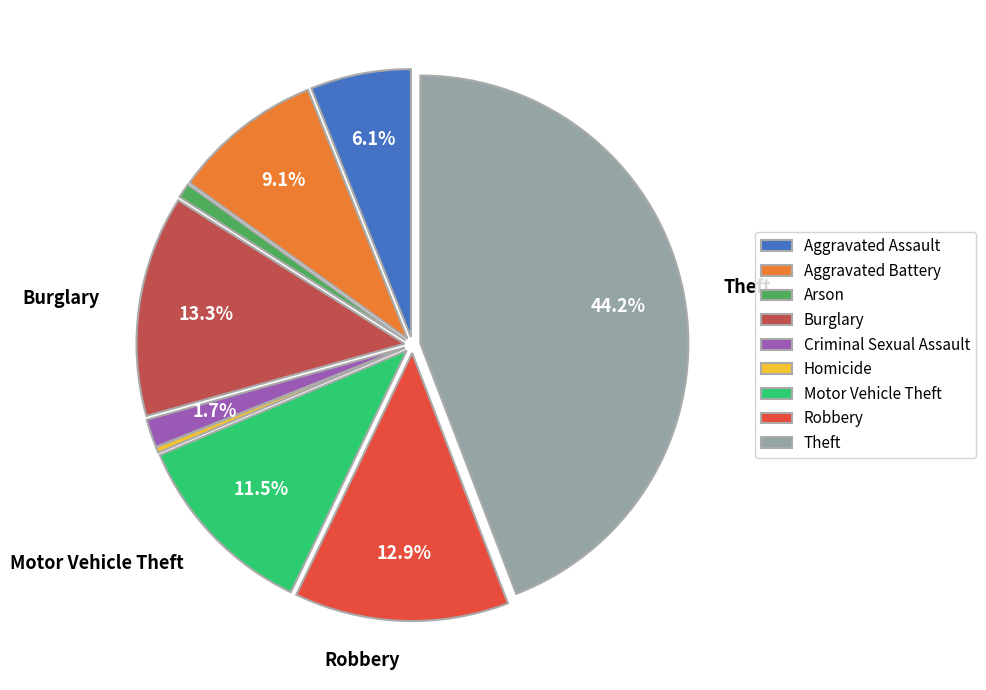

What is the ratio of the value at Burglary to the value at Criminal Sexual Assault?

7.8